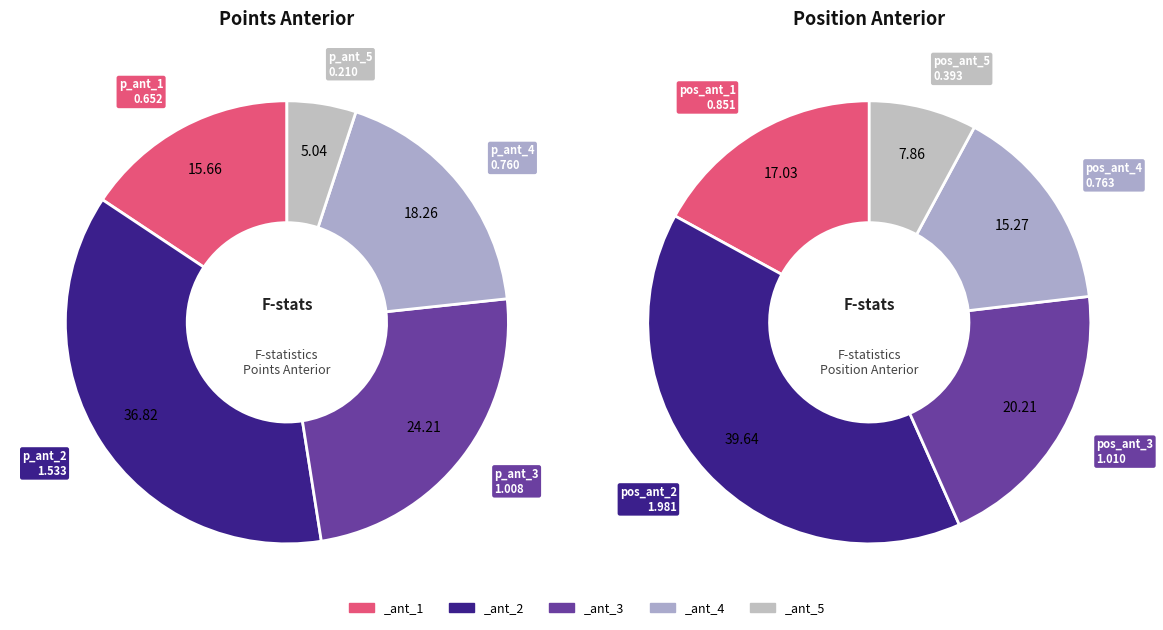

To the nearest percent, what portion does promoccup_ant_5 represent?

5%